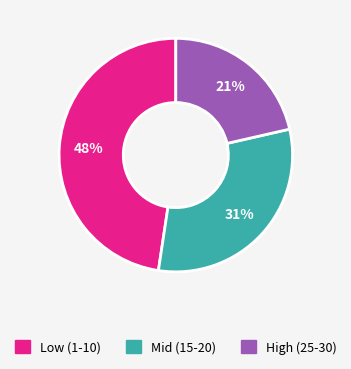

To the nearest percent, what is the average slice percentage?

33%